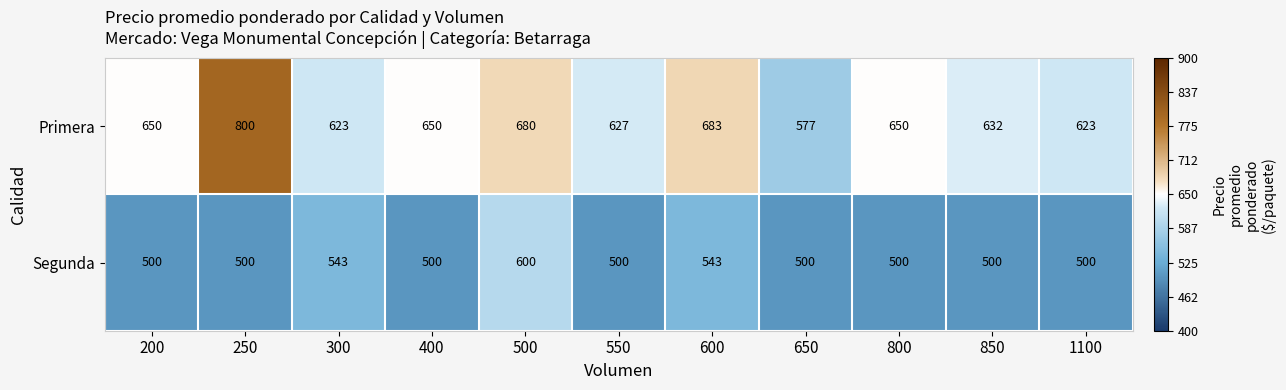

Which series has the largest total across all categories?

Primera